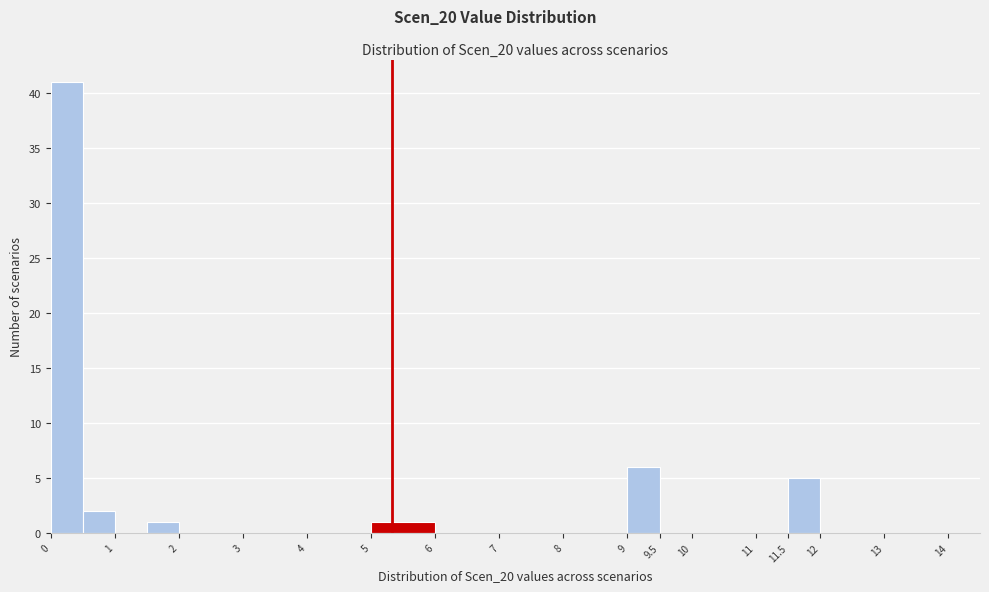

Which range on the x-axis has the tallest bar?

0.0 to 0.5